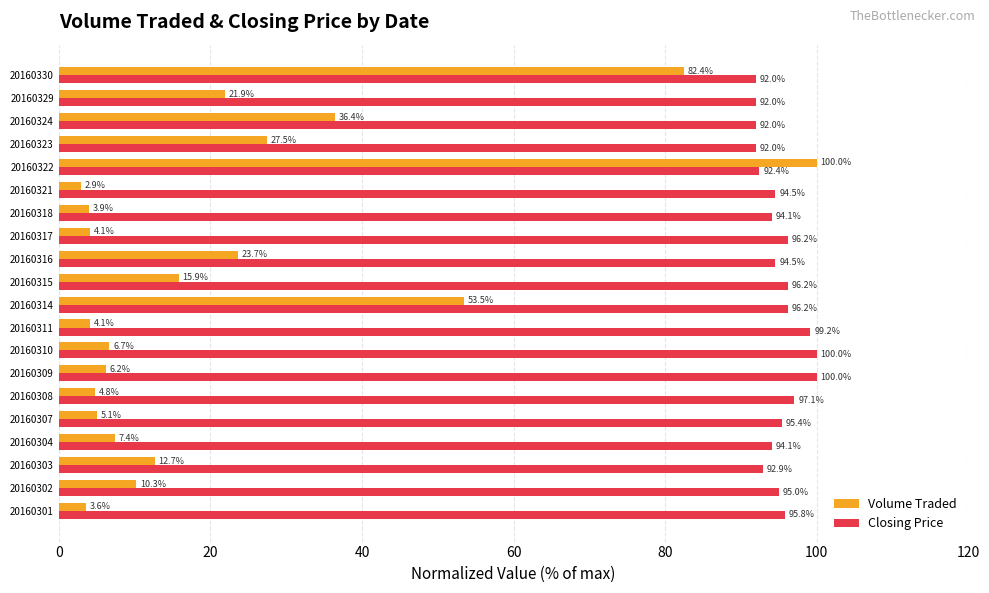

What is the difference between the maximum and minimum values in the Closing Price series?

8.0